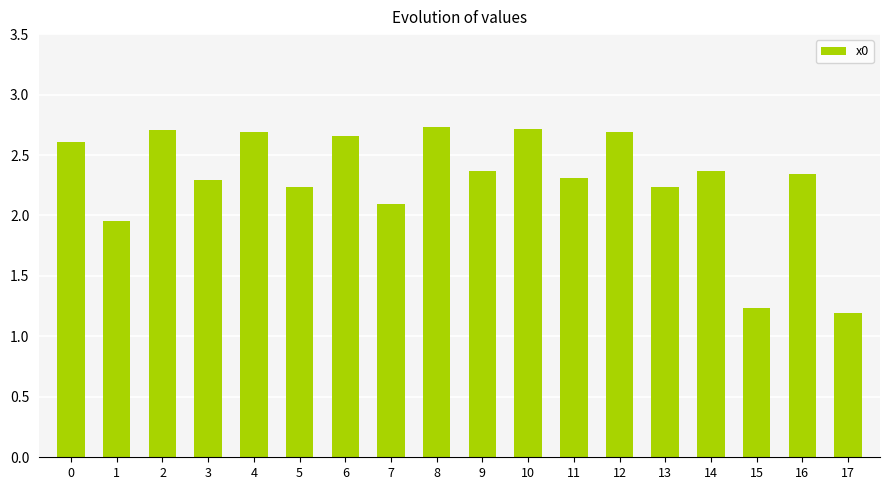

Is it true that the value at 2 is 3.6?

False